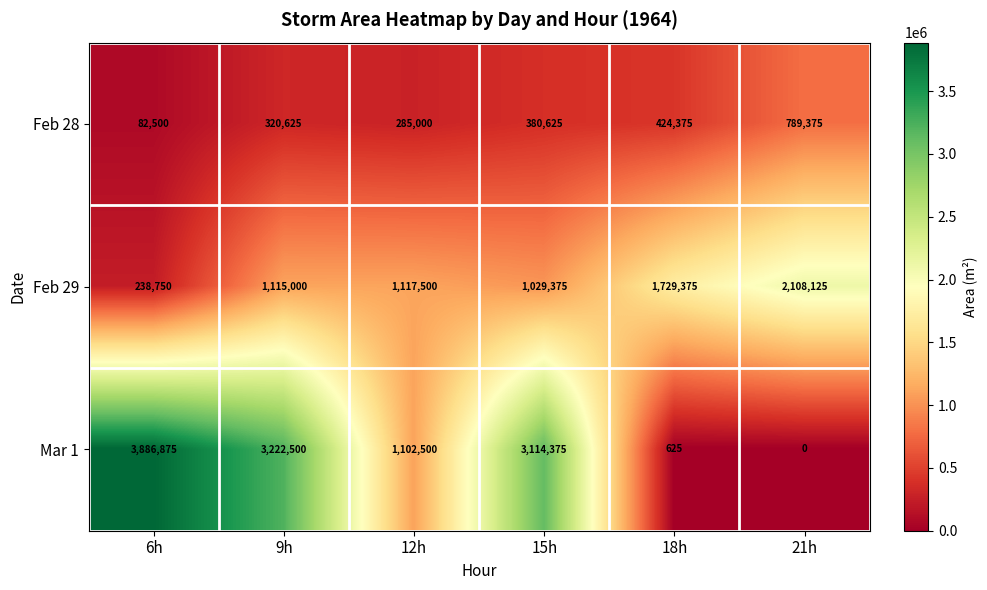

What is the sum of the Feb 29 values at 12h and 15h?

2146875